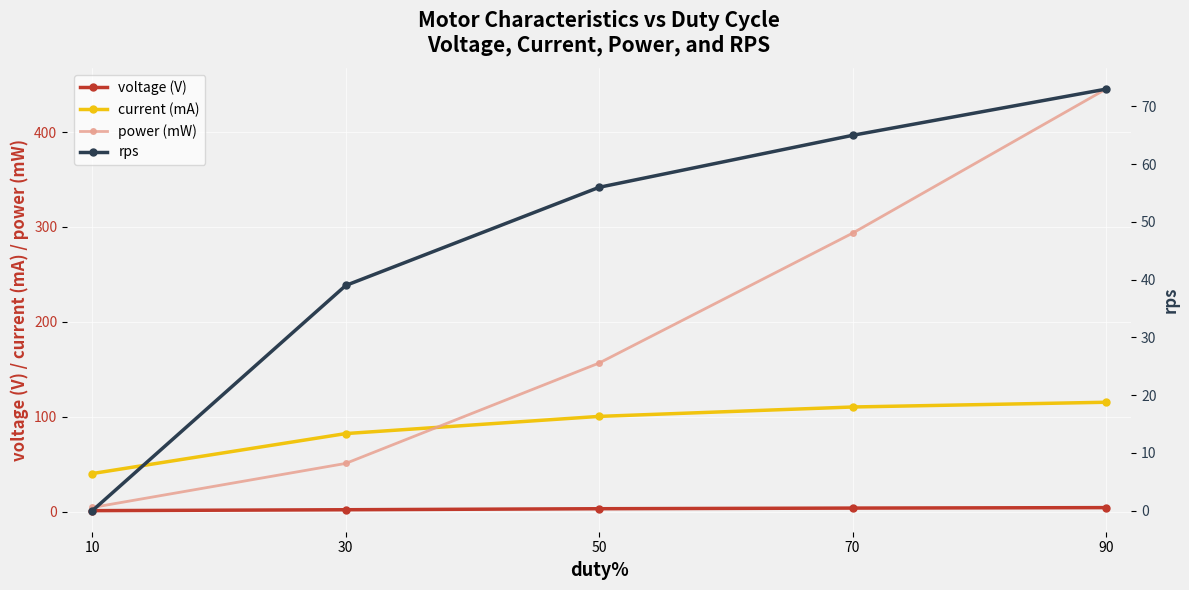

What value does the power (mW) series have at 10?

4.4